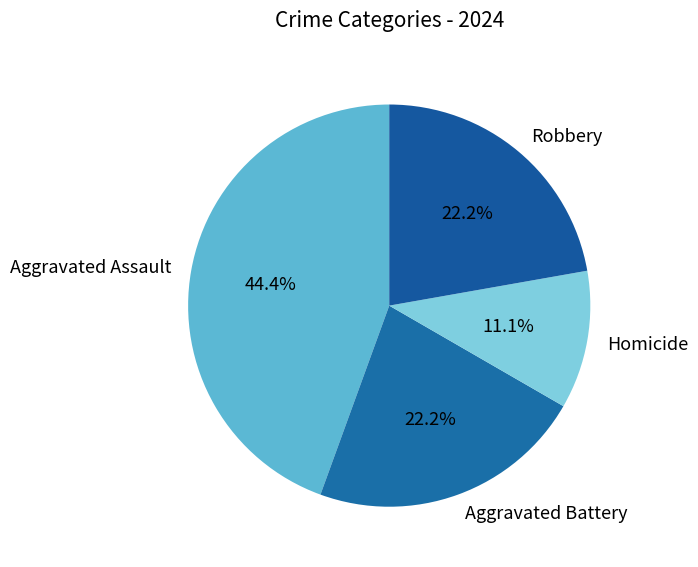

Does Aggravated Battery represent more than half of the total?

No